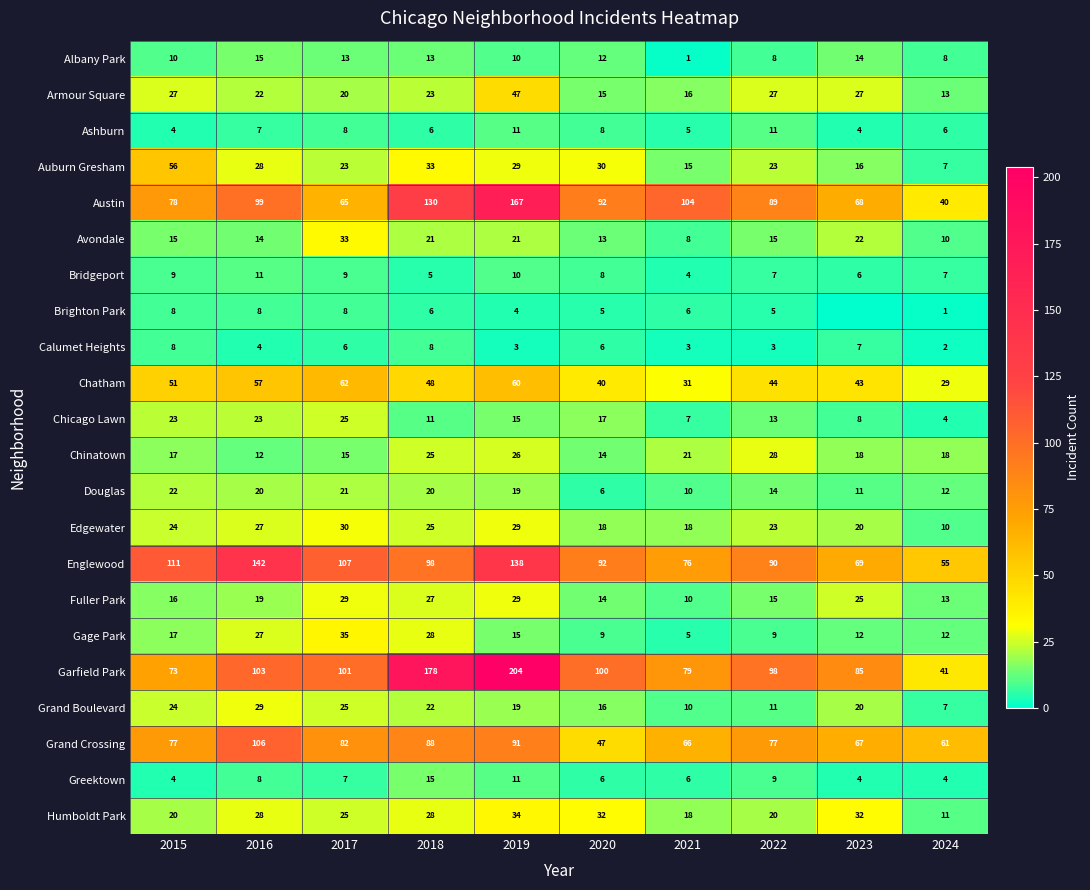

What is the difference between the second highest and minimum values in the Douglas series?

15